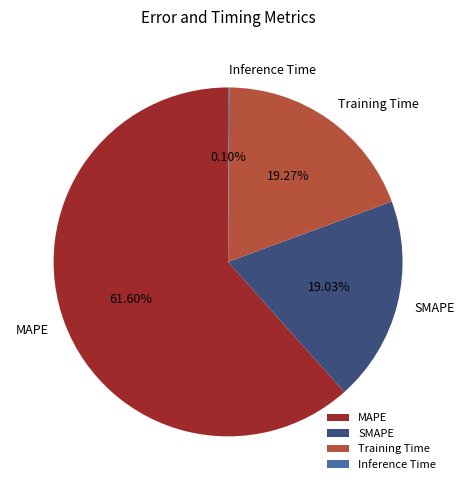

Which category accounts for the majority?

MAPE